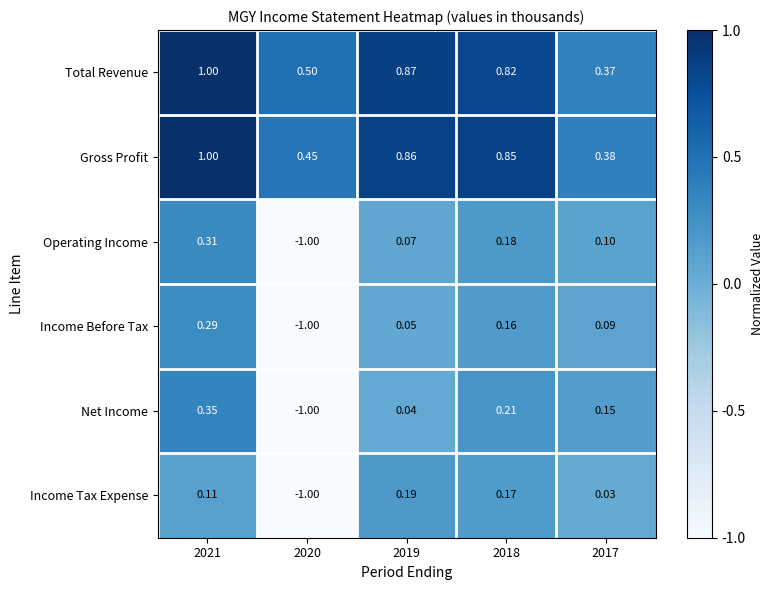

Rank the series at 2019 from highest to lowest value.

Total Revenue, Gross Profit, Income Tax Expense, Operating Income, Income Before Tax, Net Income